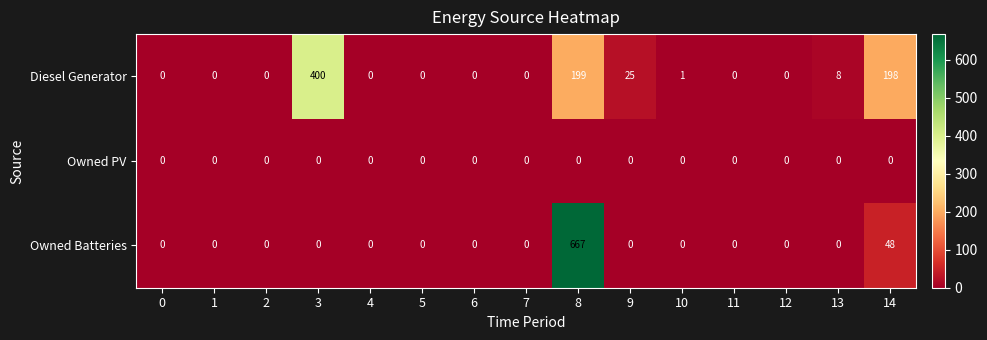

Rank the series by their maximum value, from lowest to highest.

Owned PV, Diesel Generator, Owned Batteries